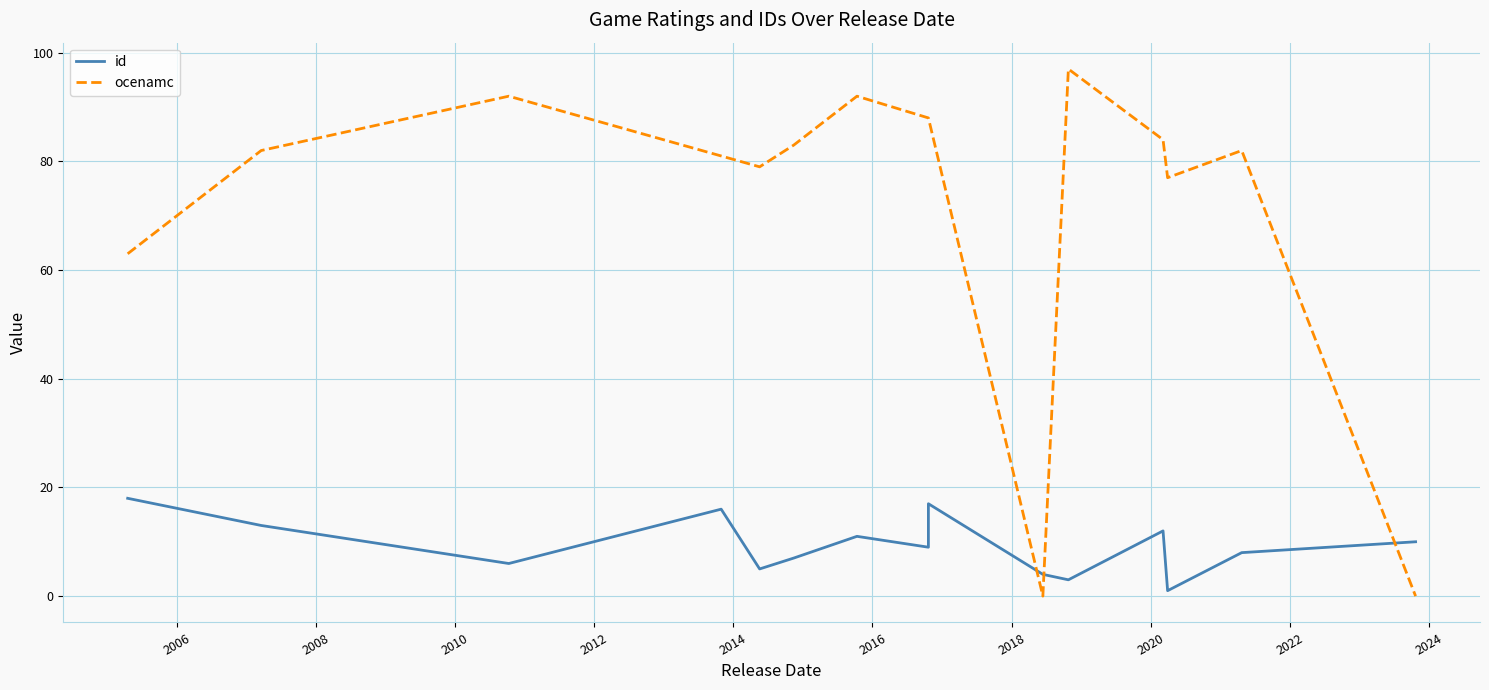

Does the chart have visible grid lines?

Yes